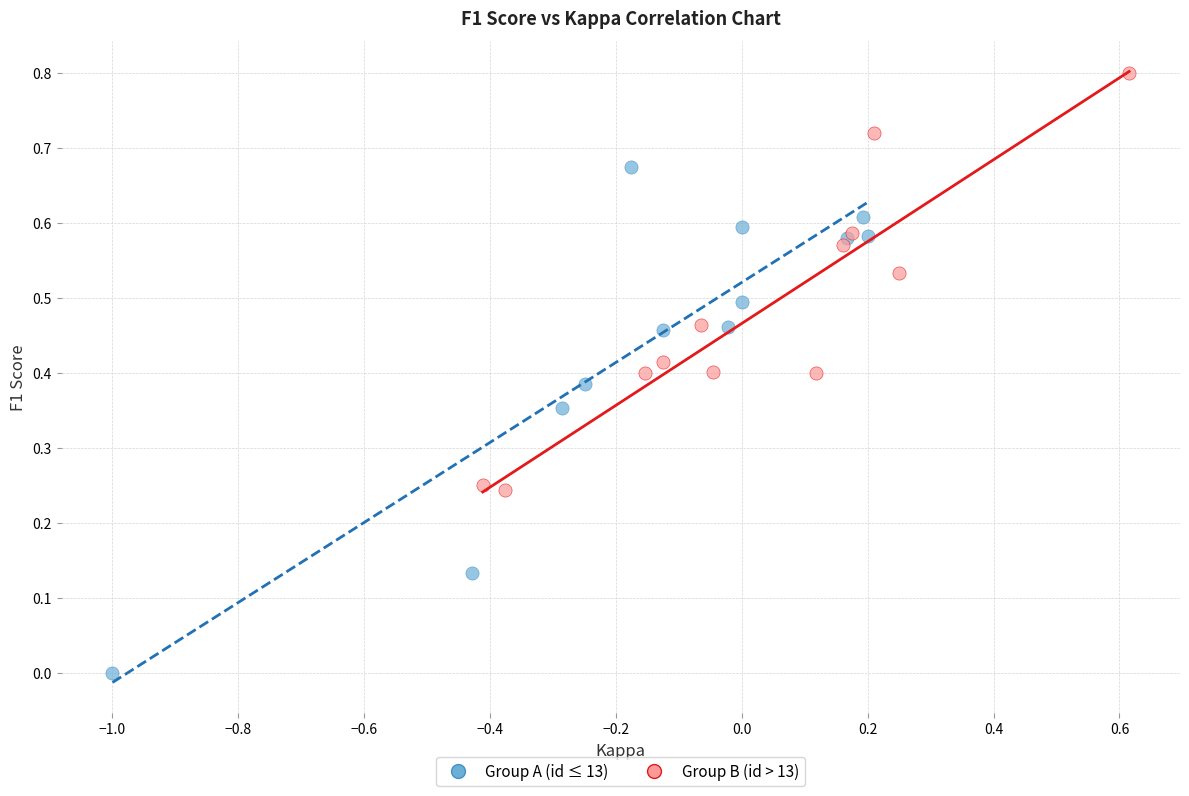

What are all the series names shown in the legend?

Group A (id ≤ 13), Group B (id > 13)